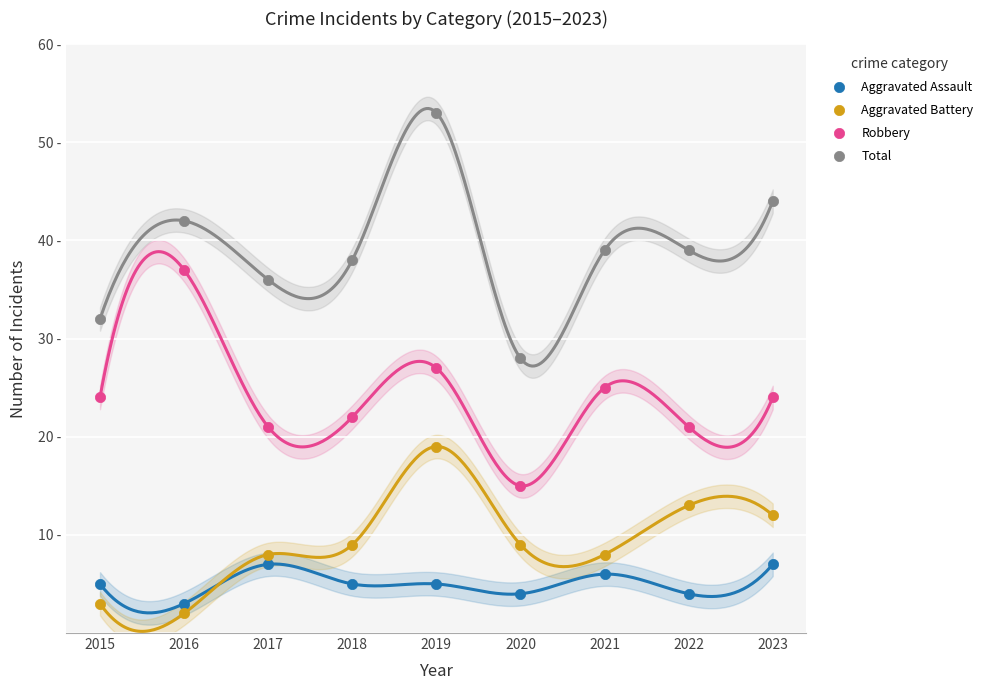

What are all the series names shown in the legend?

Aggravated Assault, Aggravated Battery, Robbery, Total